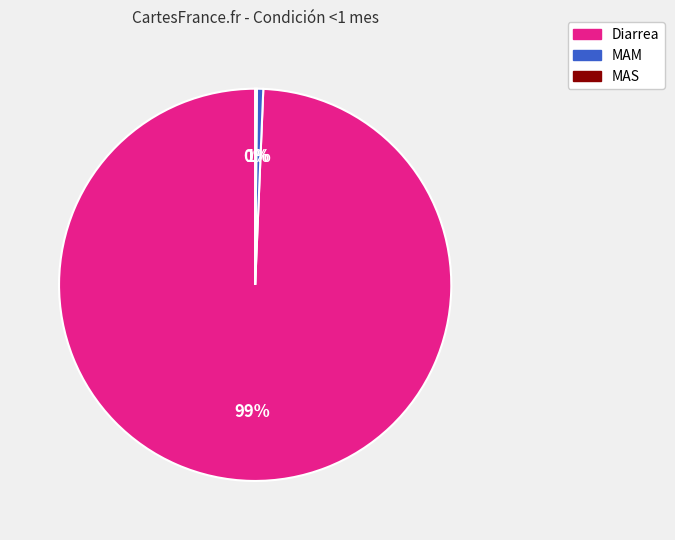

To the nearest percent, what is the combined percentage of MAM and Diarrea?

100%